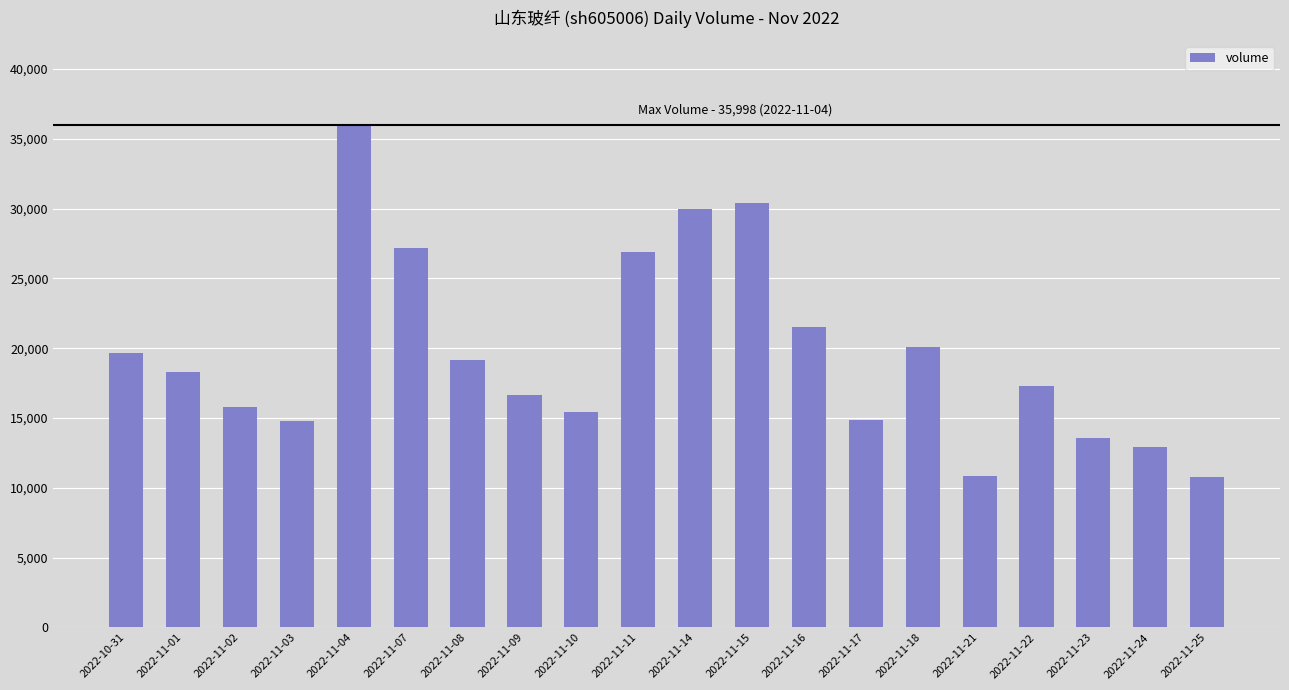

What is the difference between the second highest and second lowest values?

19550